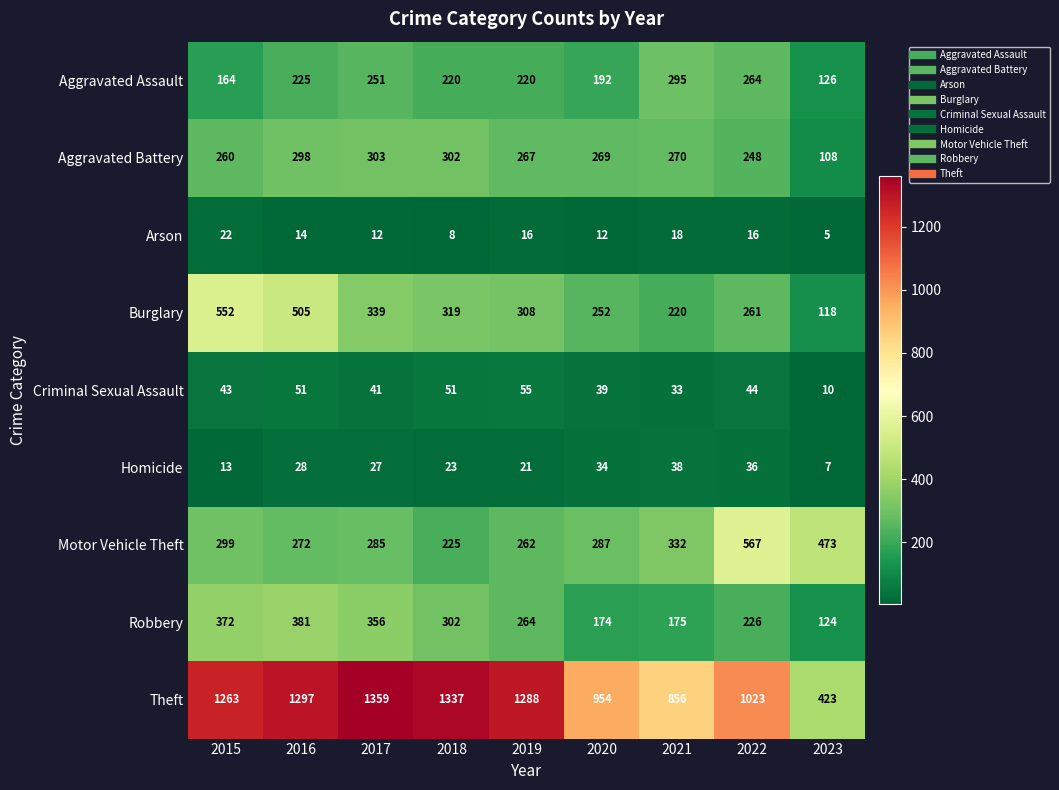

Is it true that Arson equals 22 at 2022?

False